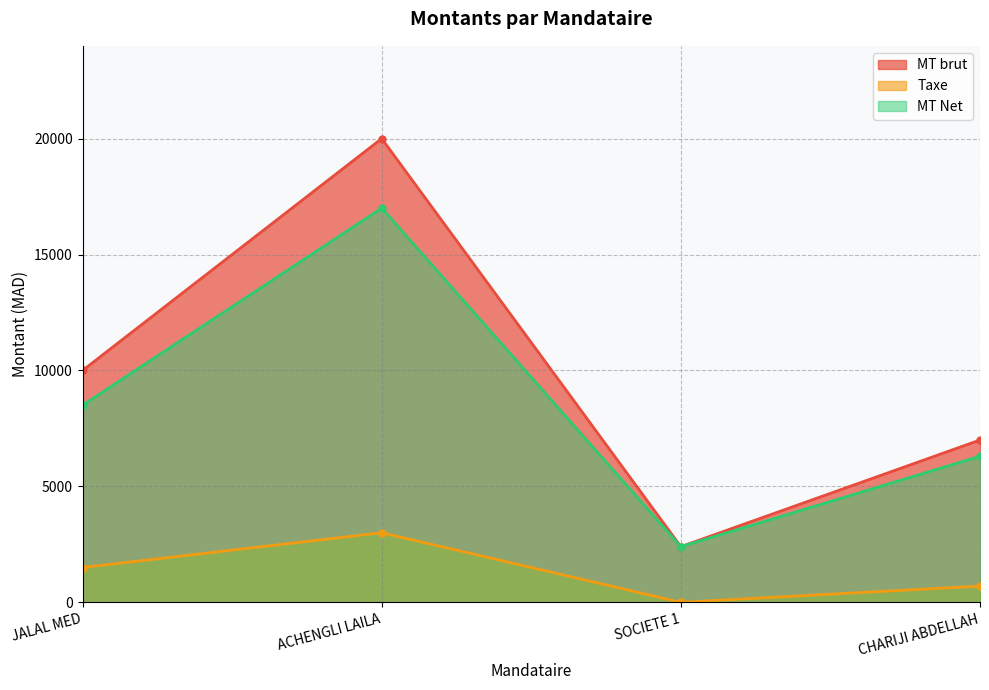

What is the label of the 4th point from the left?

CHARIJI ABDELLAH